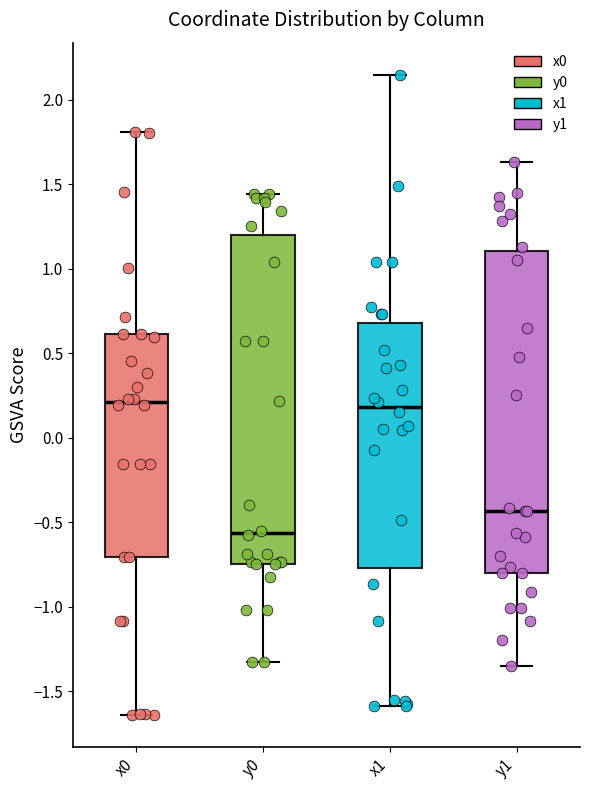

Reading left to right, transcribe this box plot: for each box, give where its median line is, the range the box spans, and where its two whiskers end, as read against the y-axis. The values are not printed on the chart, so give them approximately, as read against the axis.

x0: median 0.20, box -0.70 to 0.60, whiskers -1.65 to 1.80
y0: median -0.55, box -0.75 to 1.20, whiskers -1.35 to 1.45
x1: median 0.20, box -0.75 to 0.70, whiskers -1.60 to 2.15
y1: median -0.45, box -0.80 to 1.10, whiskers -1.35 to 1.65